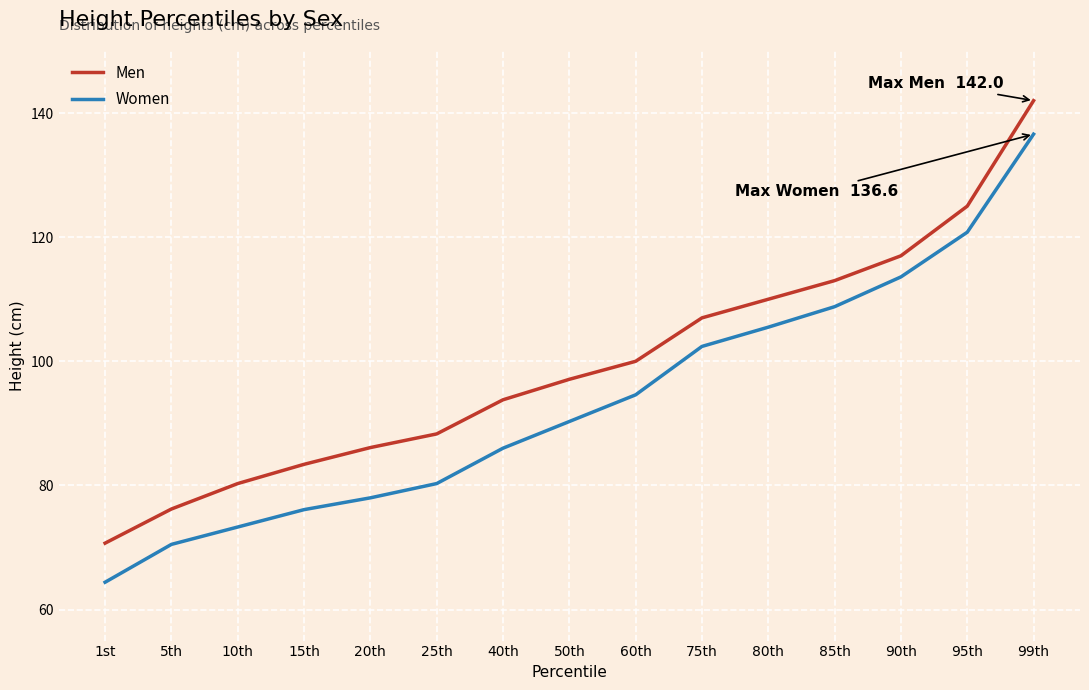

What is the greatest value displayed?

142.0